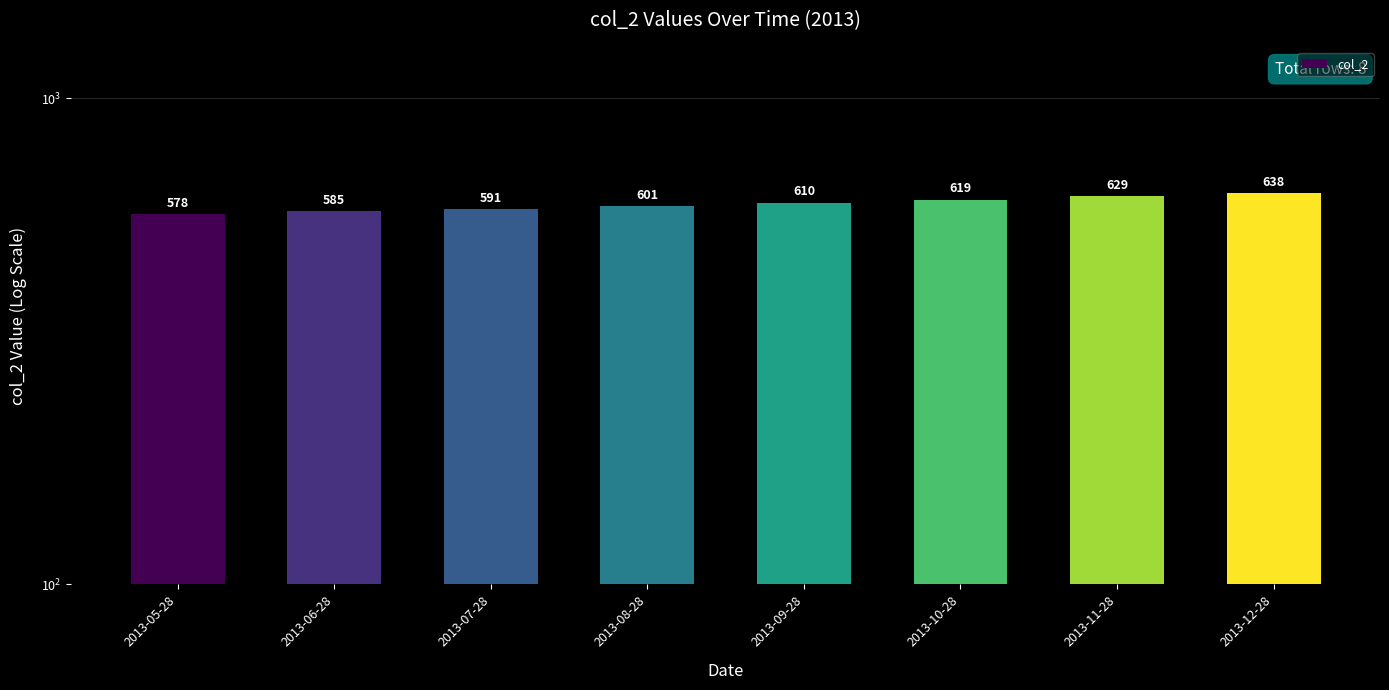

What is the label of the 7th bar from the right?

2013-06-28